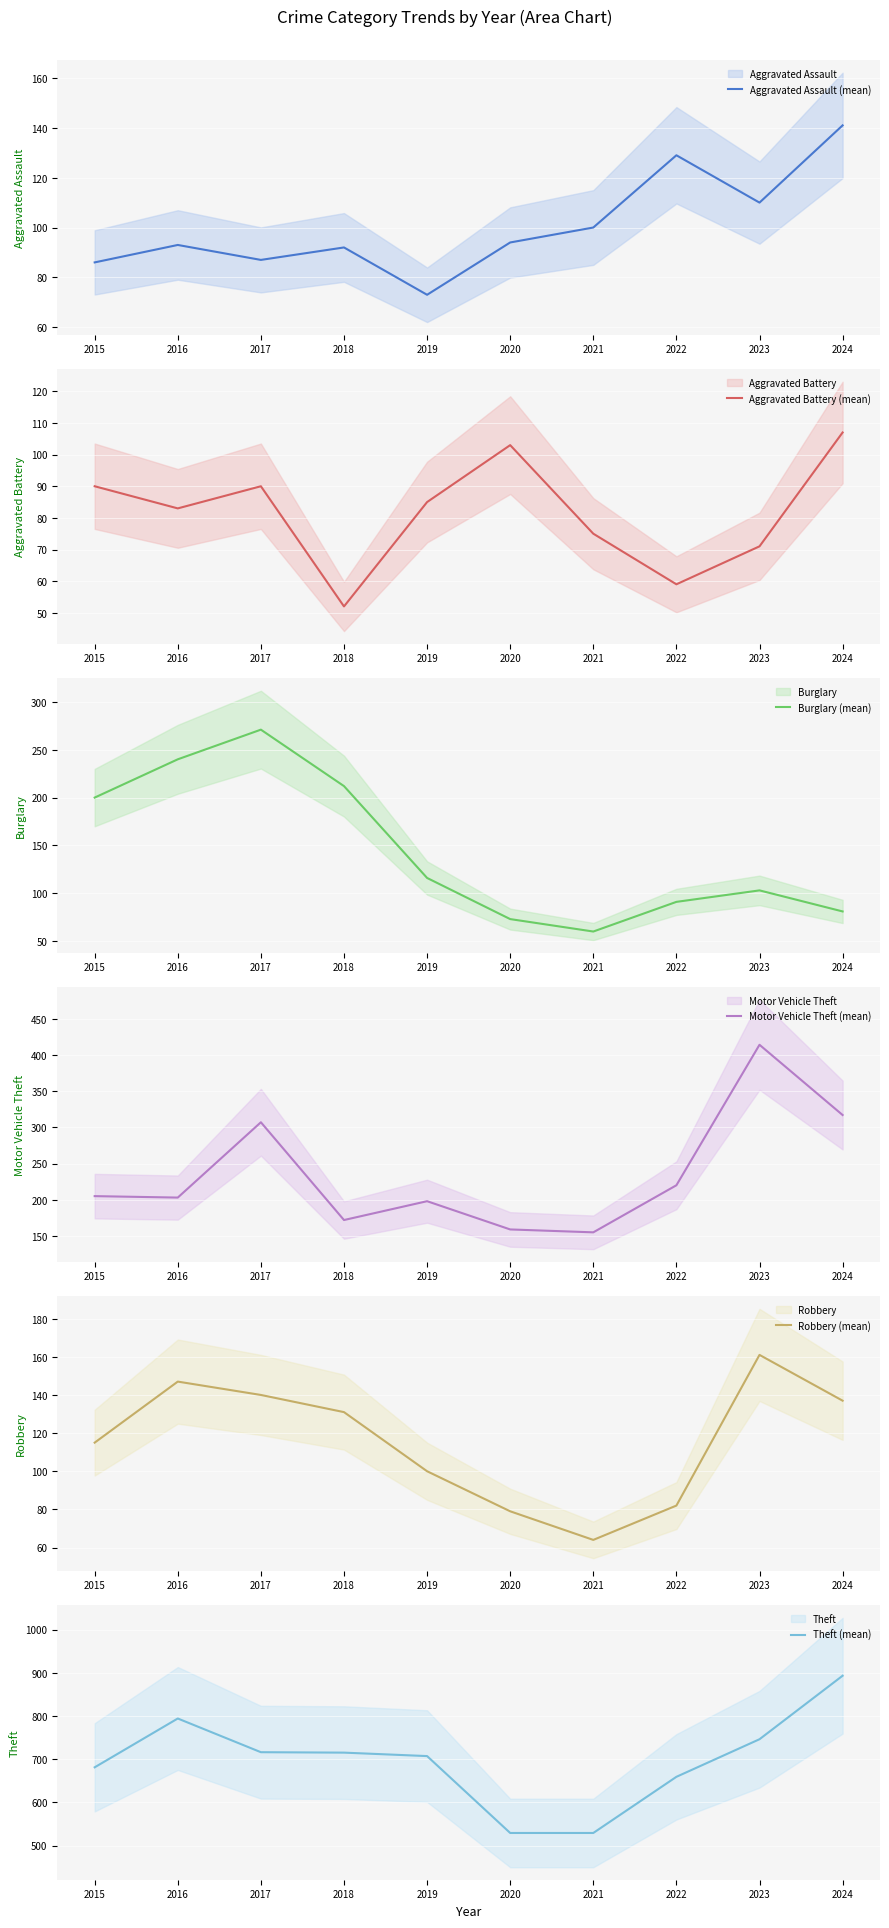

Which series has the widest spread of values?

Theft (mean)